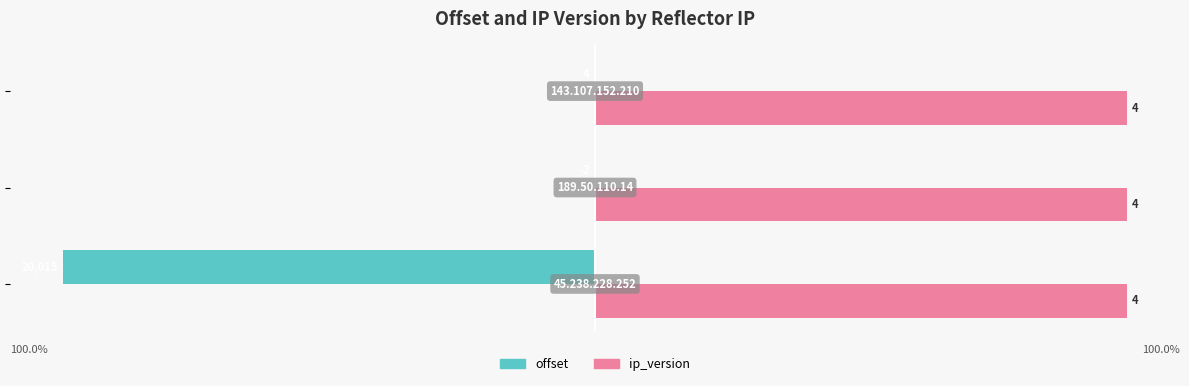

Which series has the largest total across all categories?

ip_version